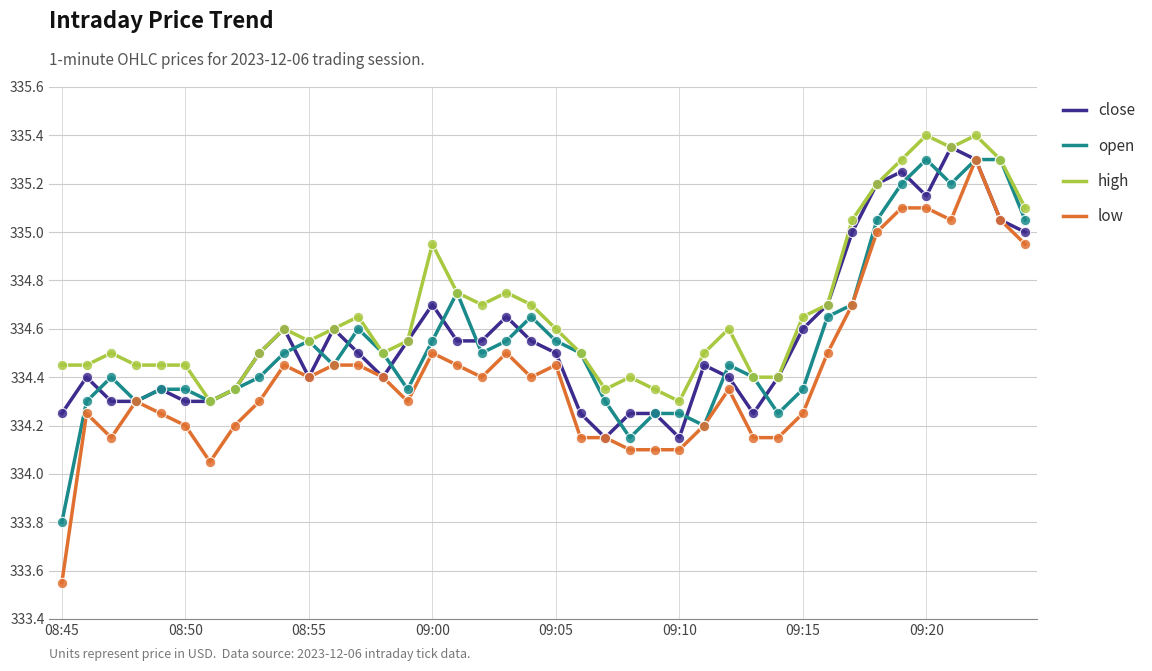

Which series has the largest total across all categories?

high